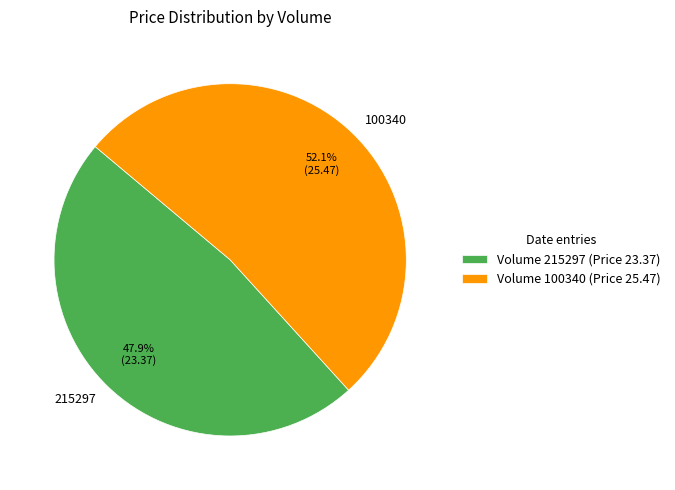

To the nearest percent, what portion does 100340 represent?

52%